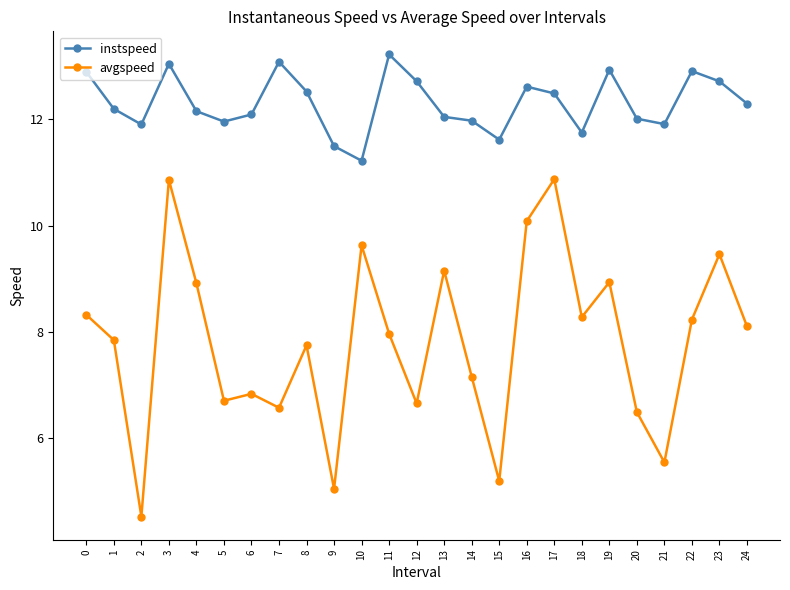

Rank the series at 11 from lowest to highest value.

avgspeed, instspeed